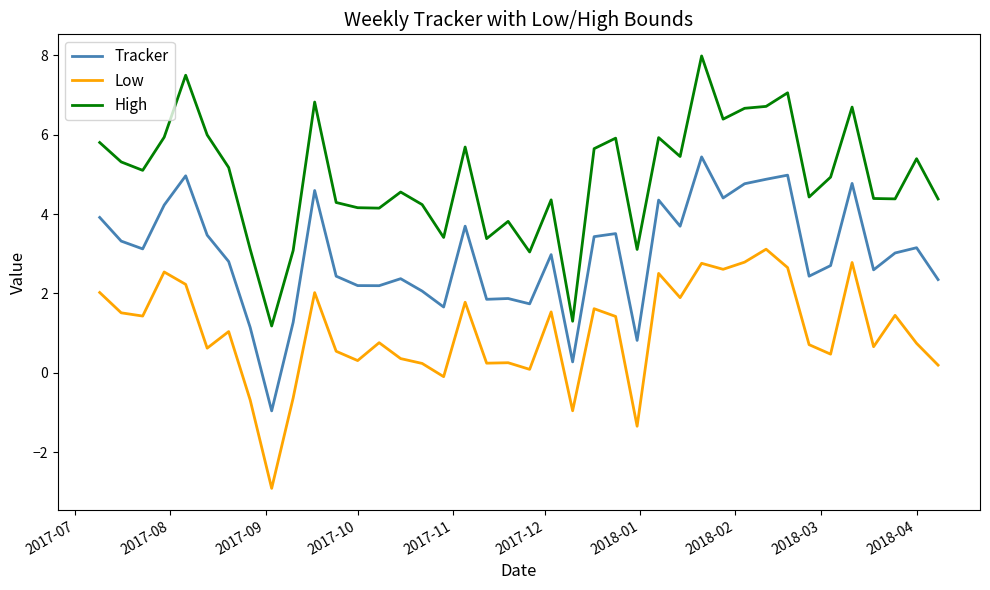

True or false: High and Tracker intersect in this chart.

False